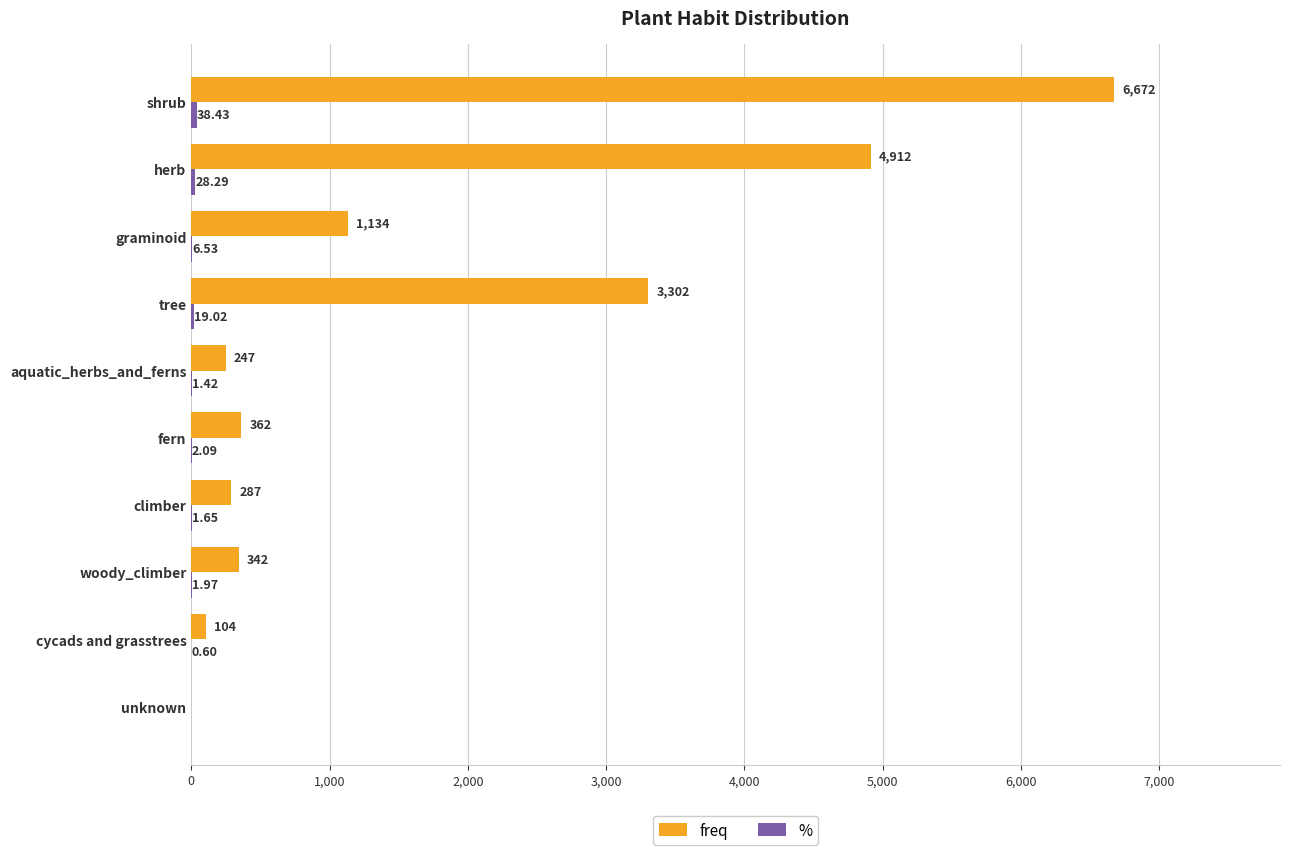

Where is freq nearest to the value 3336?

tree